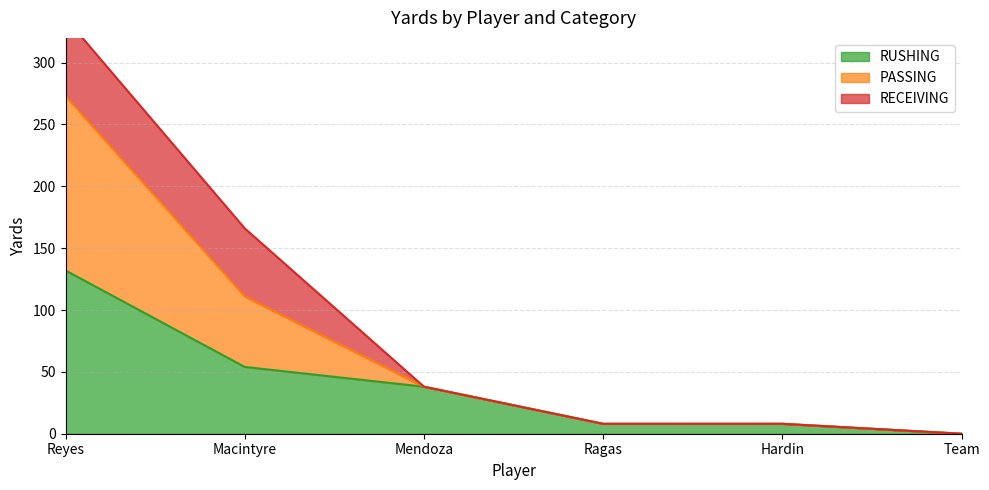

Between Reyes and Mendoza, which series saw the biggest shift?

PASSING